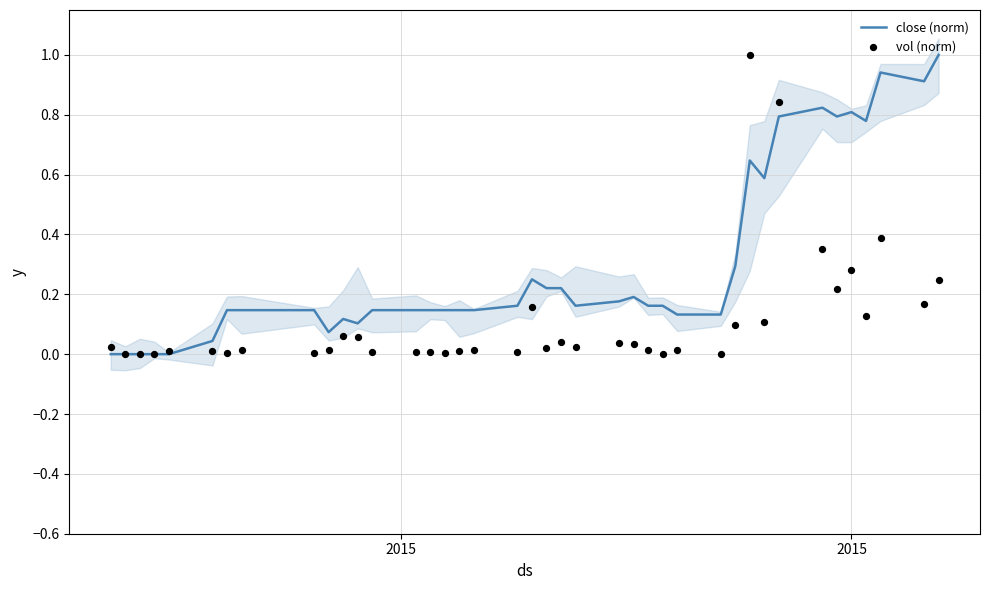

Which series reaches the maximum Y coordinate?

close (norm)